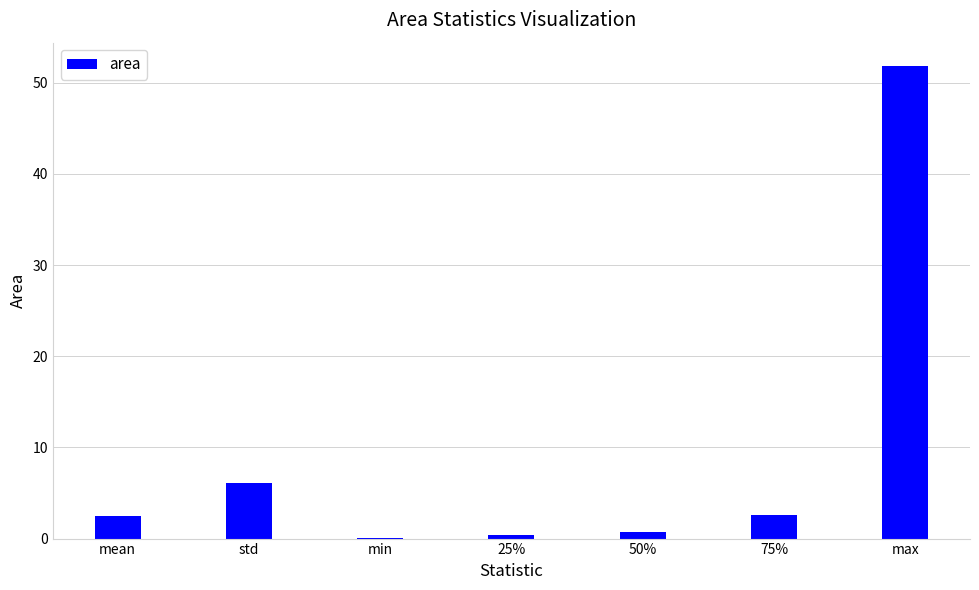

Is it true that the value at max is 51.8?

True